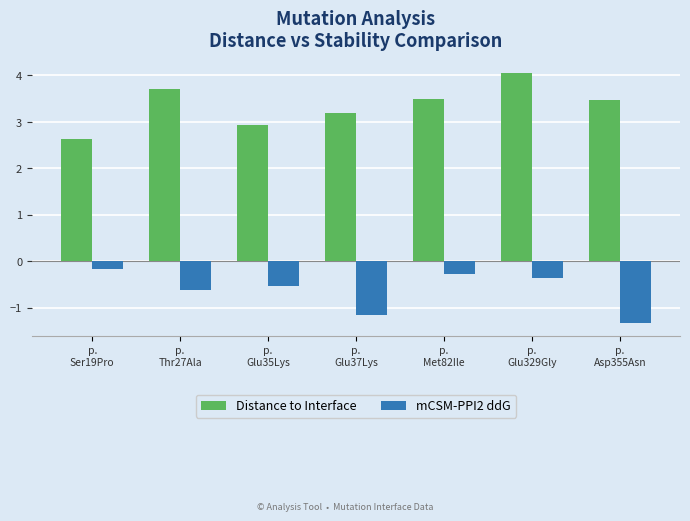

Is it true that Distance to Interface equals 3.5 at p.
Asp355Asn?

True